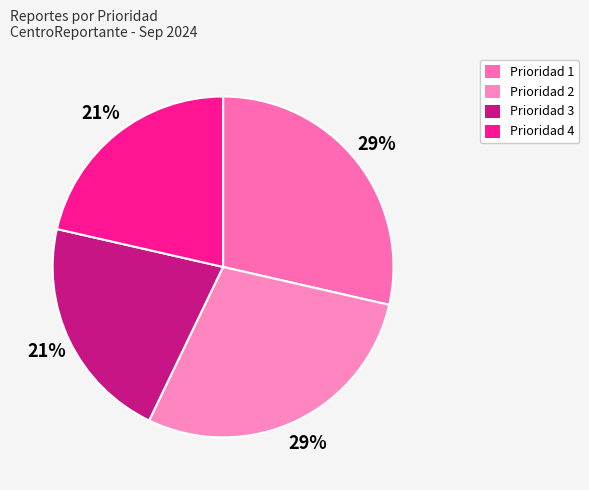

To the nearest percent, what is the average slice percentage?

25%